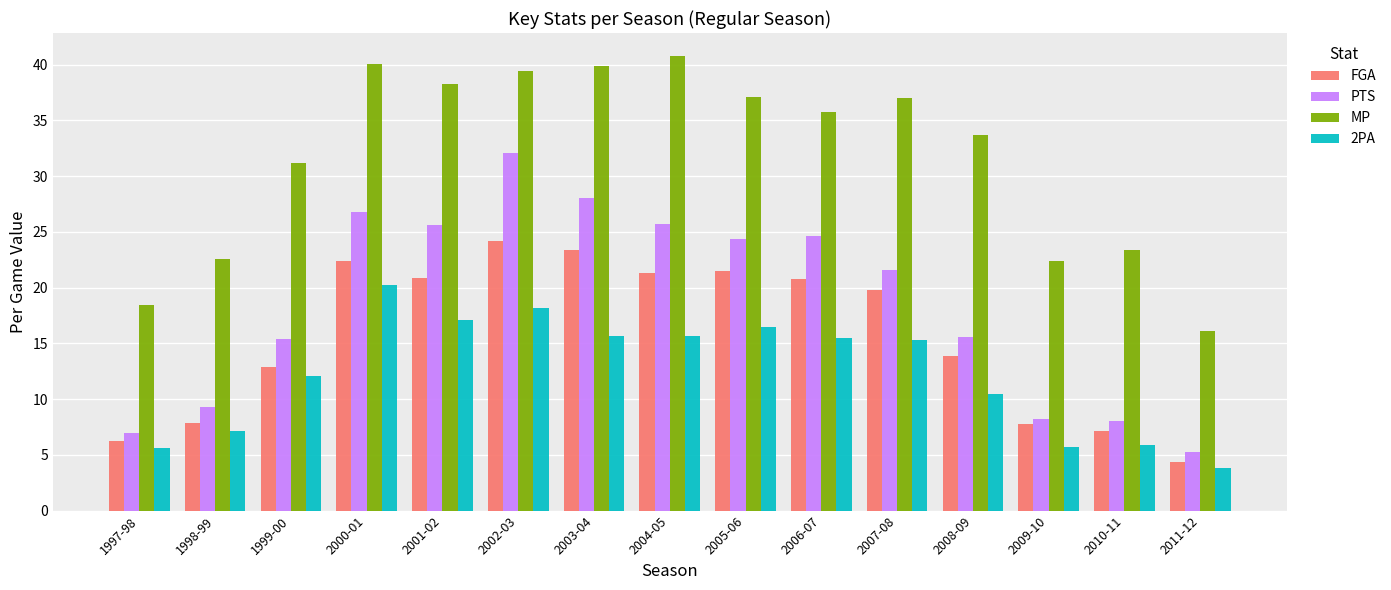

What is the total value across all series at 2008-09?

73.7